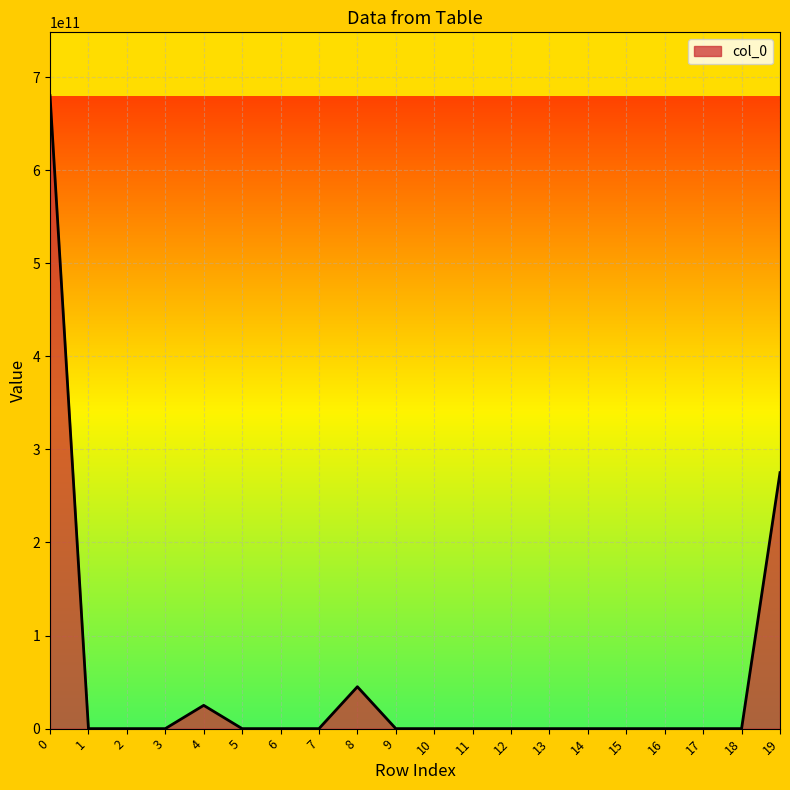

What is the greatest value displayed?

680000000000